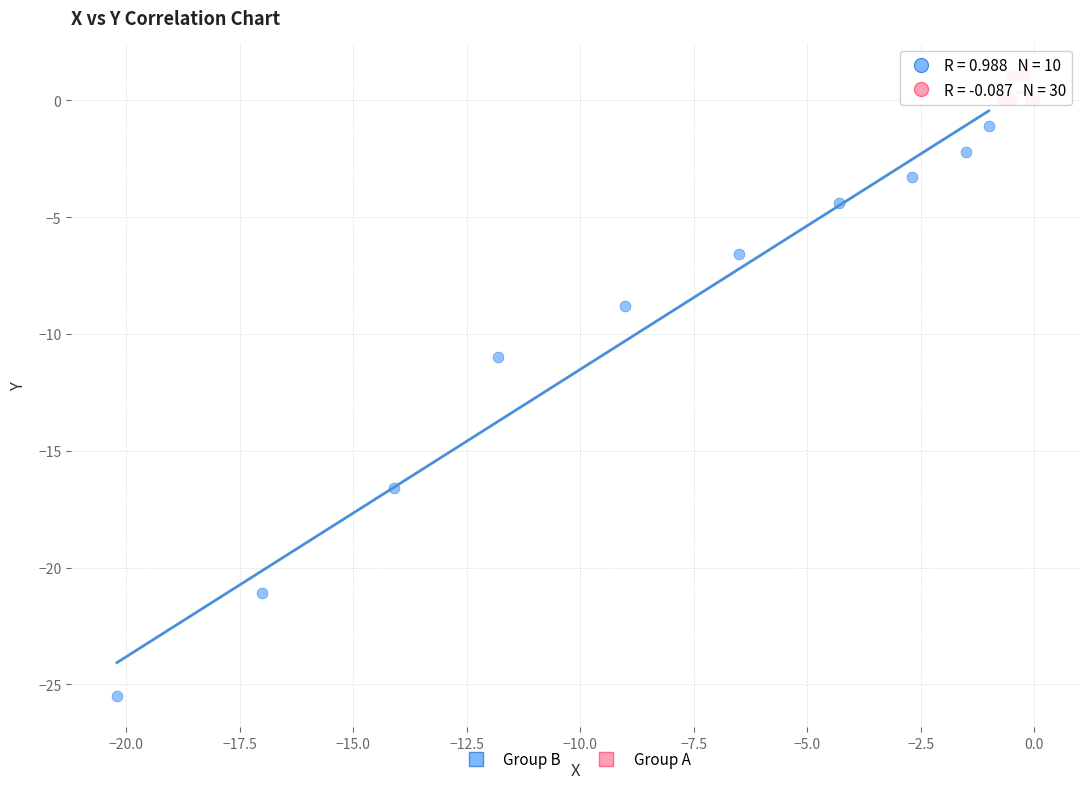

Which series has the largest Y range (max minus min)?

Group B